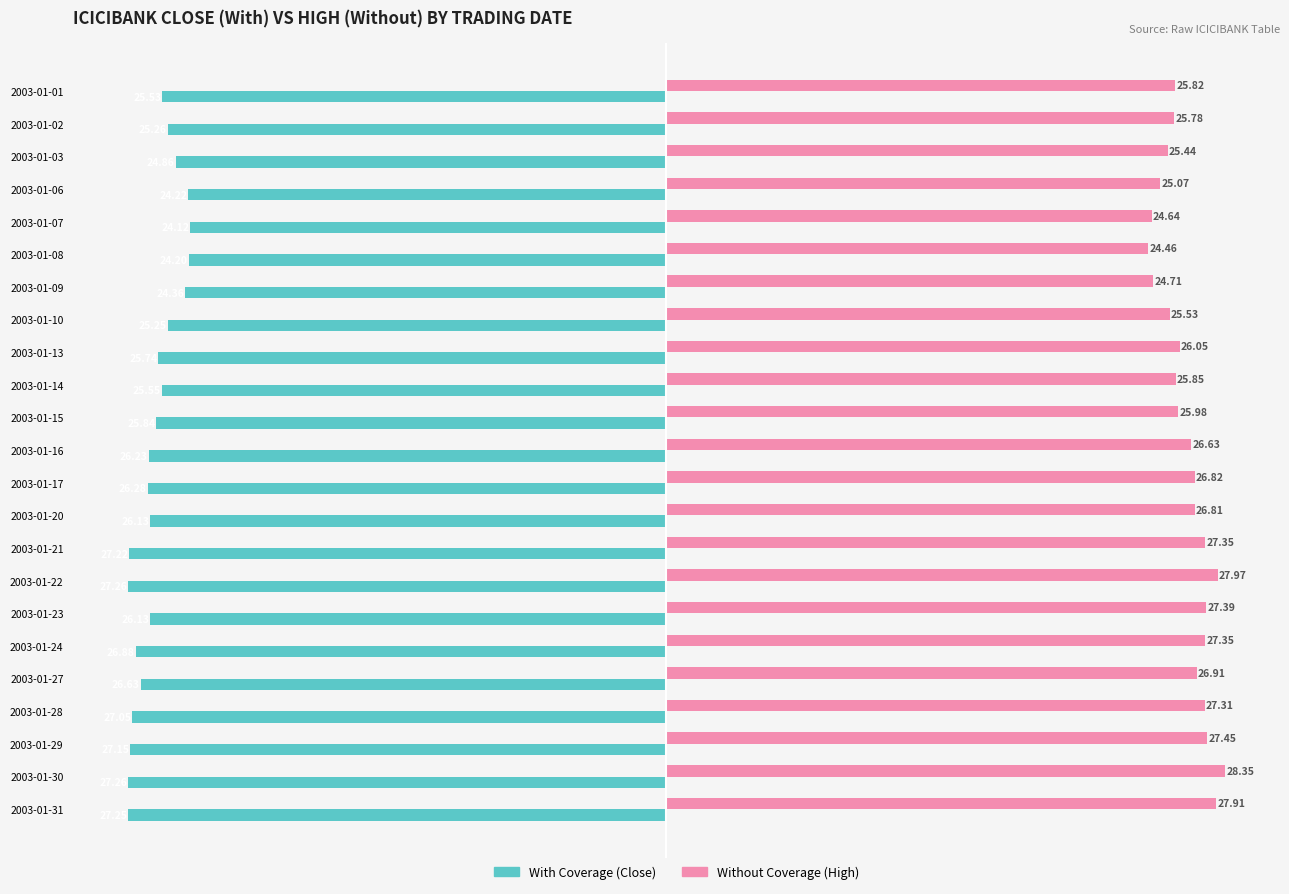

What is the total value across all series at 2003-01-22?

0.7